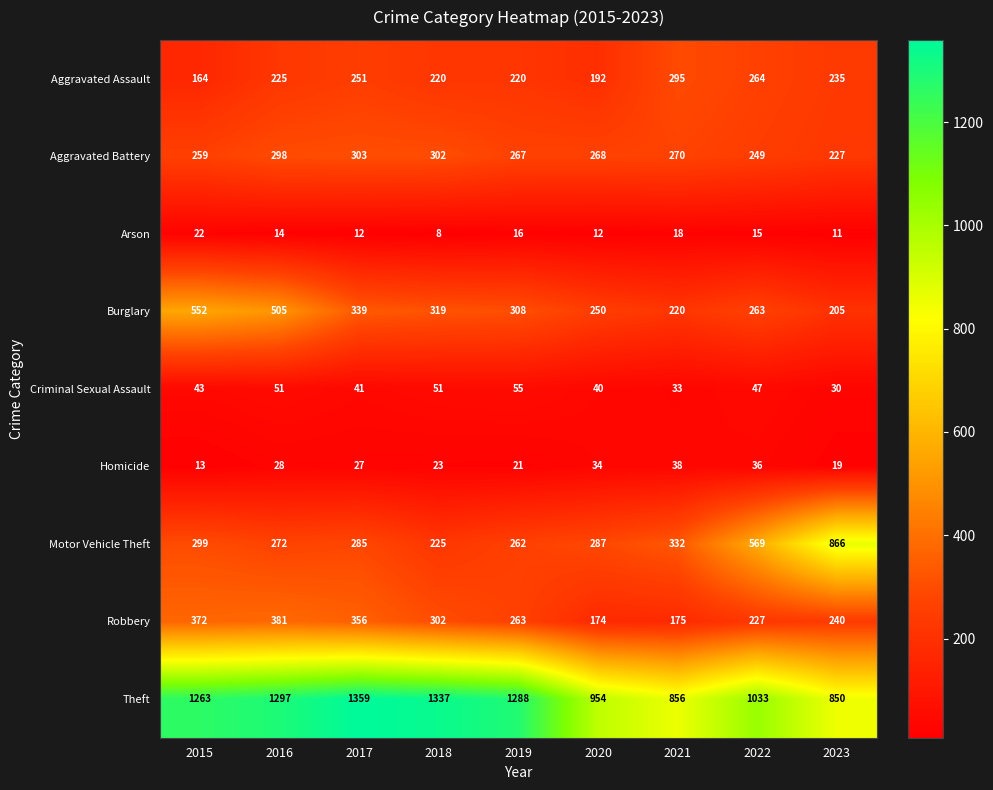

Rank the series at 2022 from lowest to highest value.

Arson, Homicide, Criminal Sexual Assault, Robbery, Aggravated Battery, Burglary, Aggravated Assault, Motor Vehicle Theft, Theft